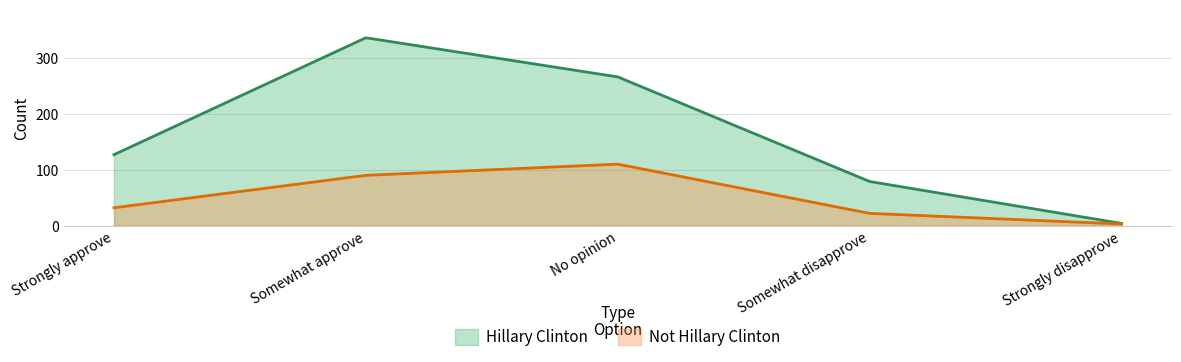

True or false: Hillary Clinton and Not Hillary Clinton intersect in this chart.

False